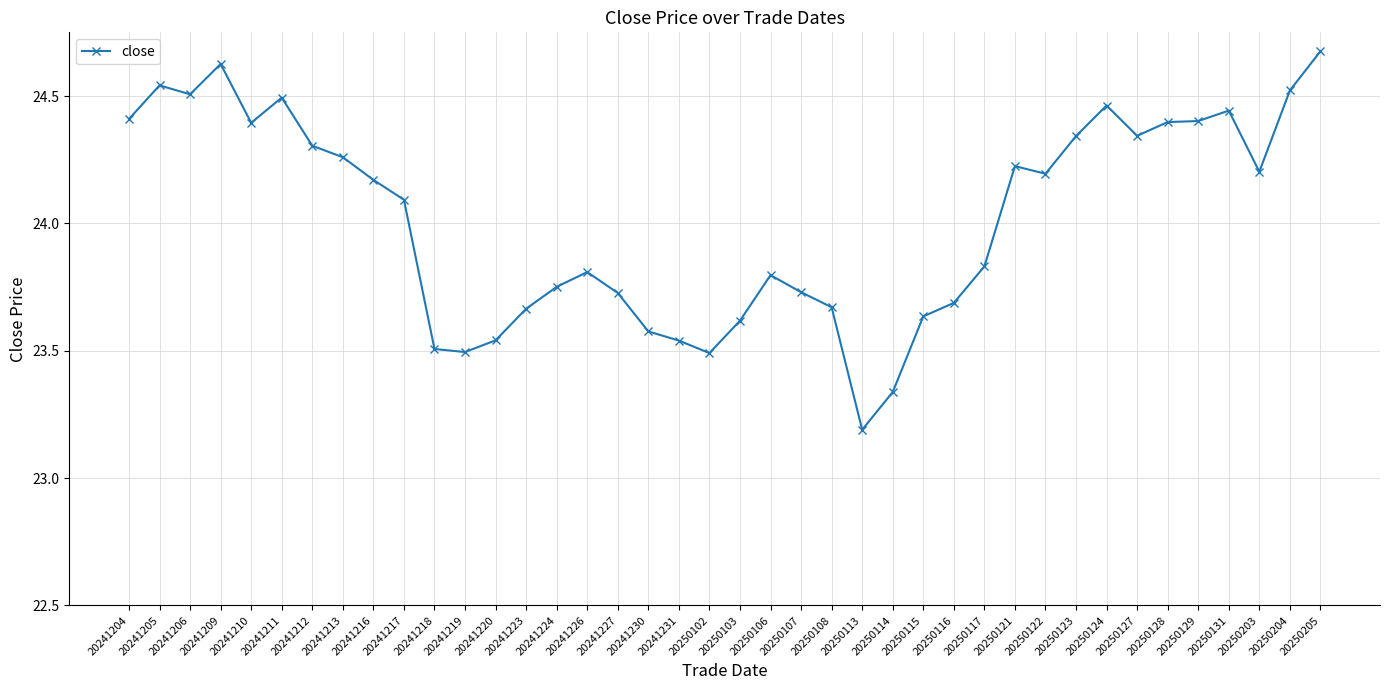

Which label corresponds to the smallest value in the chart?

20250113